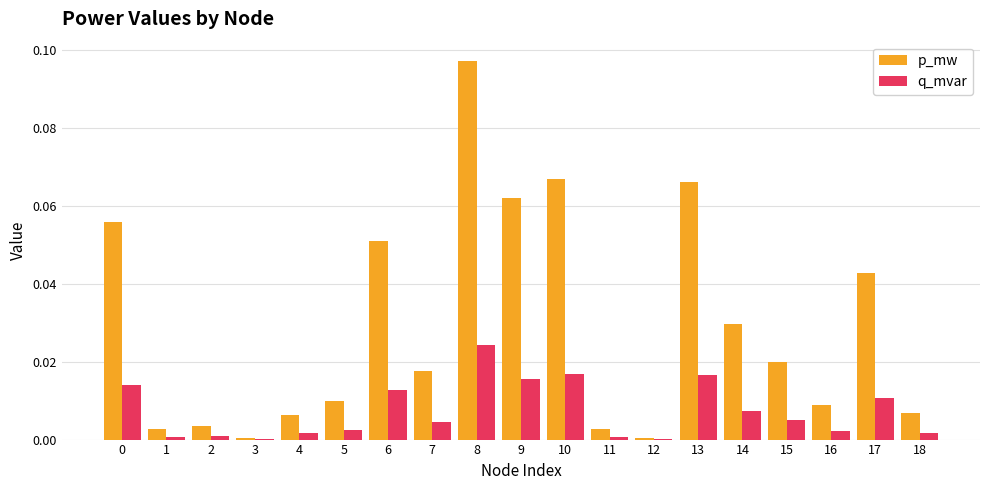

Between 3 and 13, which series saw the biggest shift?

p_mw